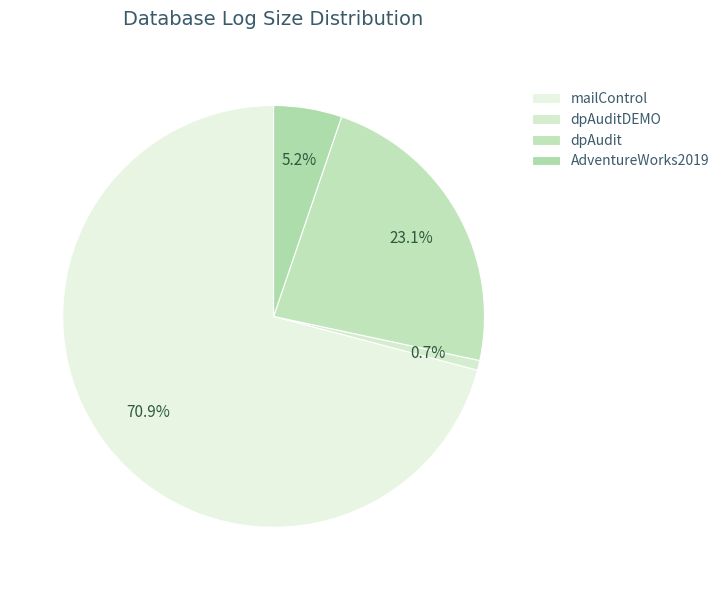

To the nearest percent, what portion does dpAudit represent?

23%